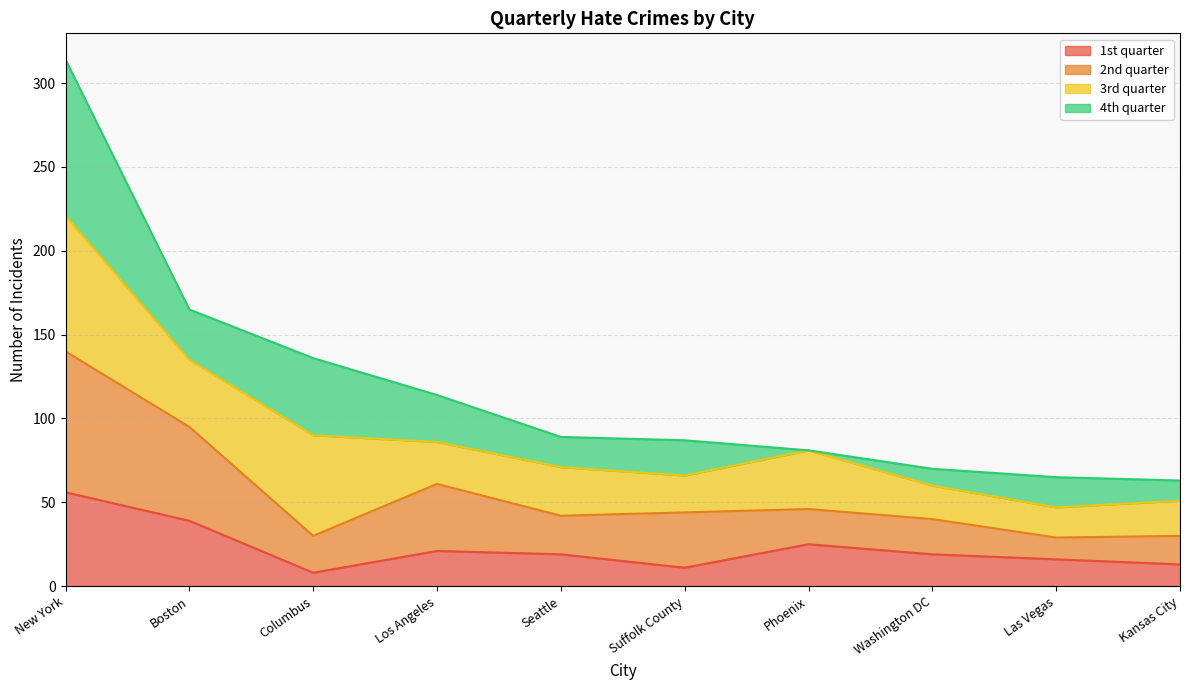

Between Boston and Los Angeles, which series saw the biggest shift?

2nd quarter